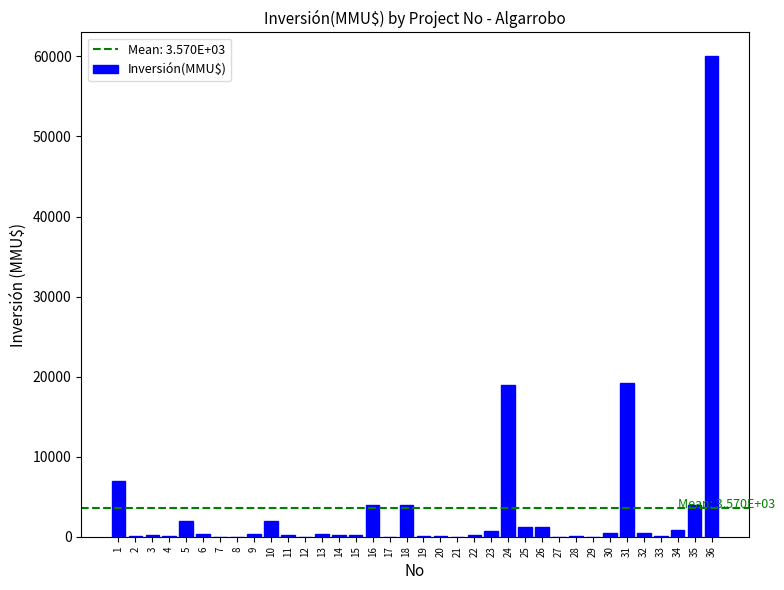

Count the number of categories in the chart.

36